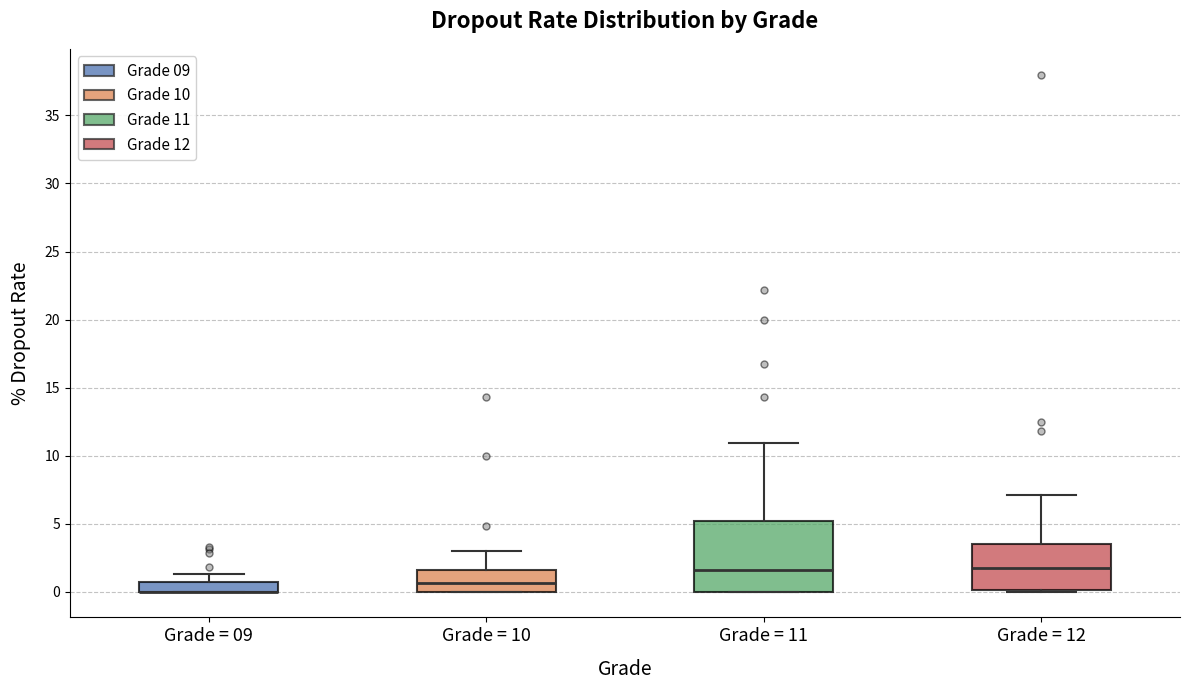

Comparing the boxes themselves (not the whiskers), which one is the tallest?

Grade = 11